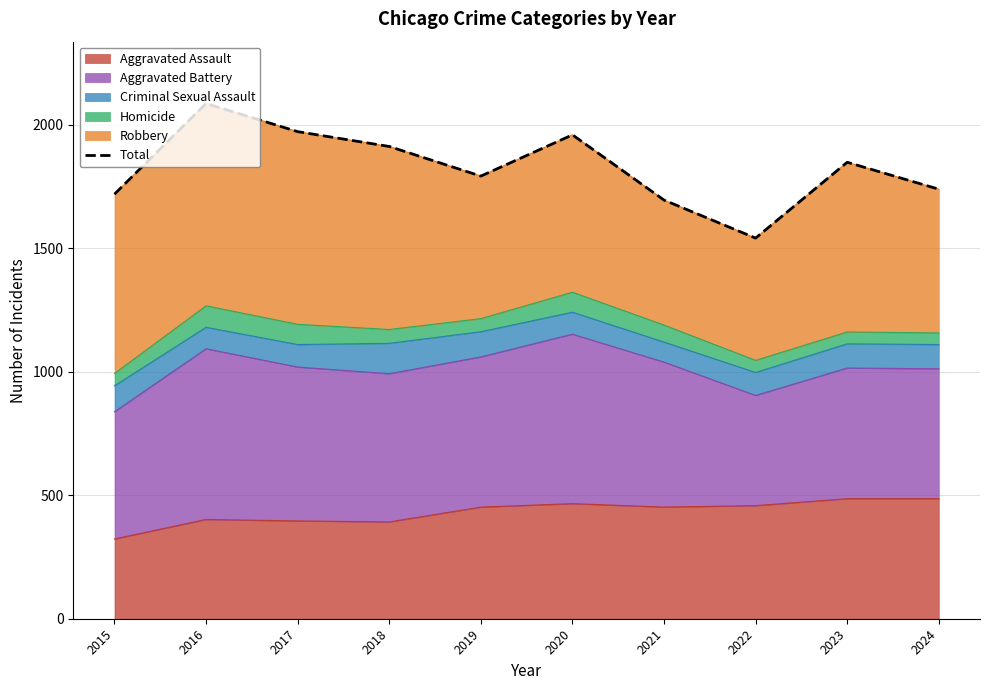

Reading left to right, extract all data points from this chart.

2015=1719	2016=2086	2017=1972	2018=1912	2019=1792	2020=1959	2021=1695	2022=1541	2023=1848	2024=1739